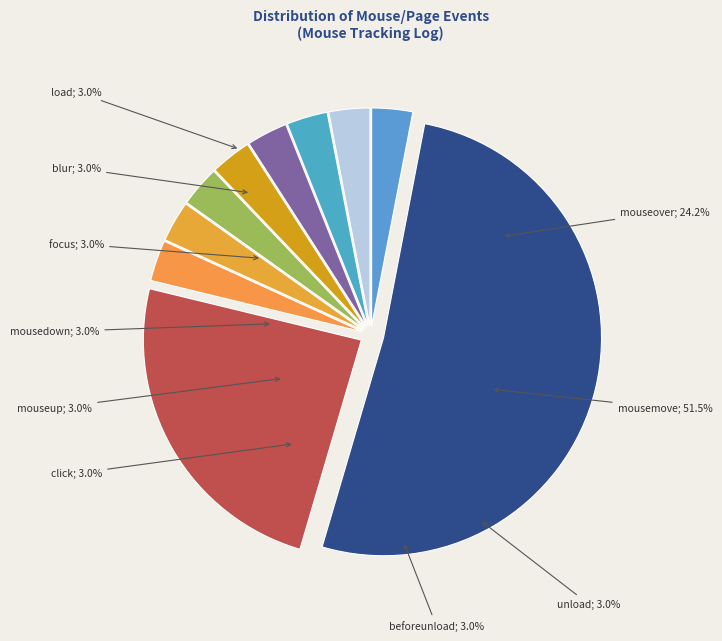

Which slice is the smallest?

load